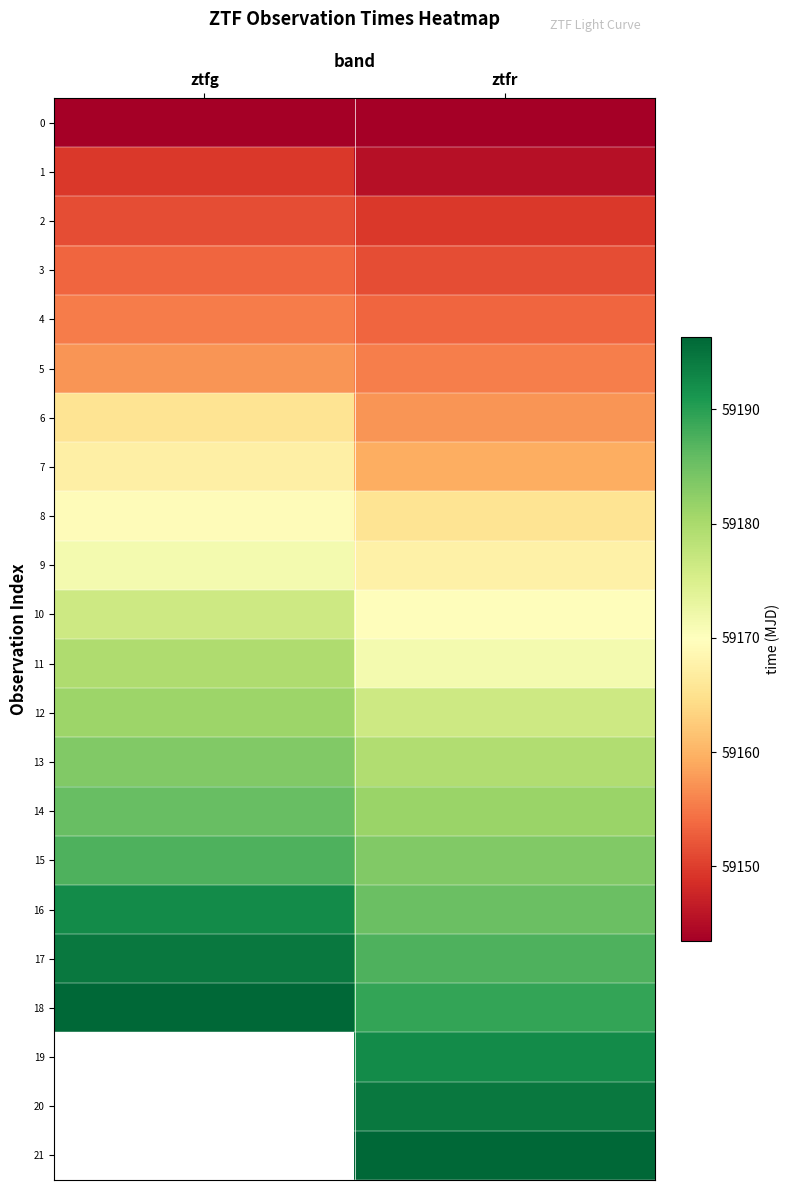

At which label is 5 closest to 59156?

ztfr